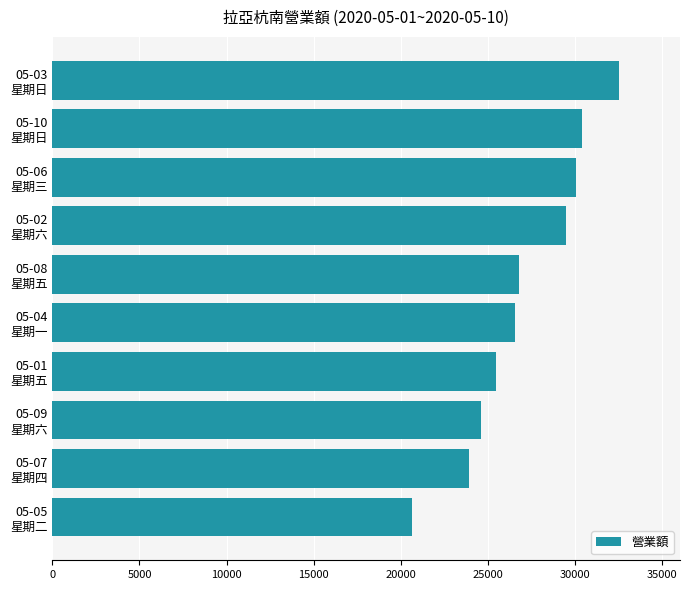

How many values are below 26780?

5